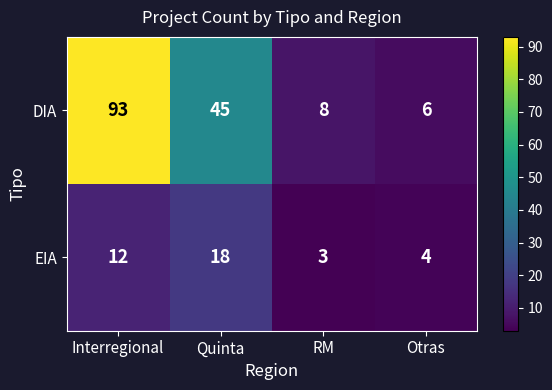

At which category does the chart reach its minimum across all series?

RM